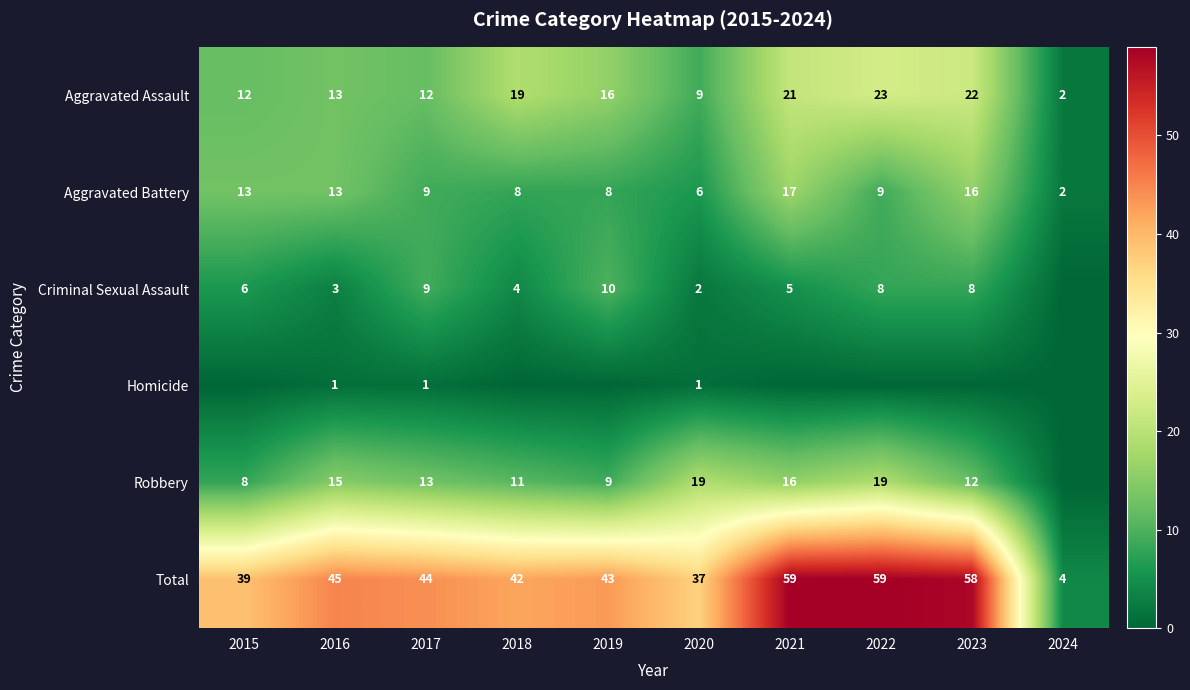

At how many categories does at least one series exceed 23?

9